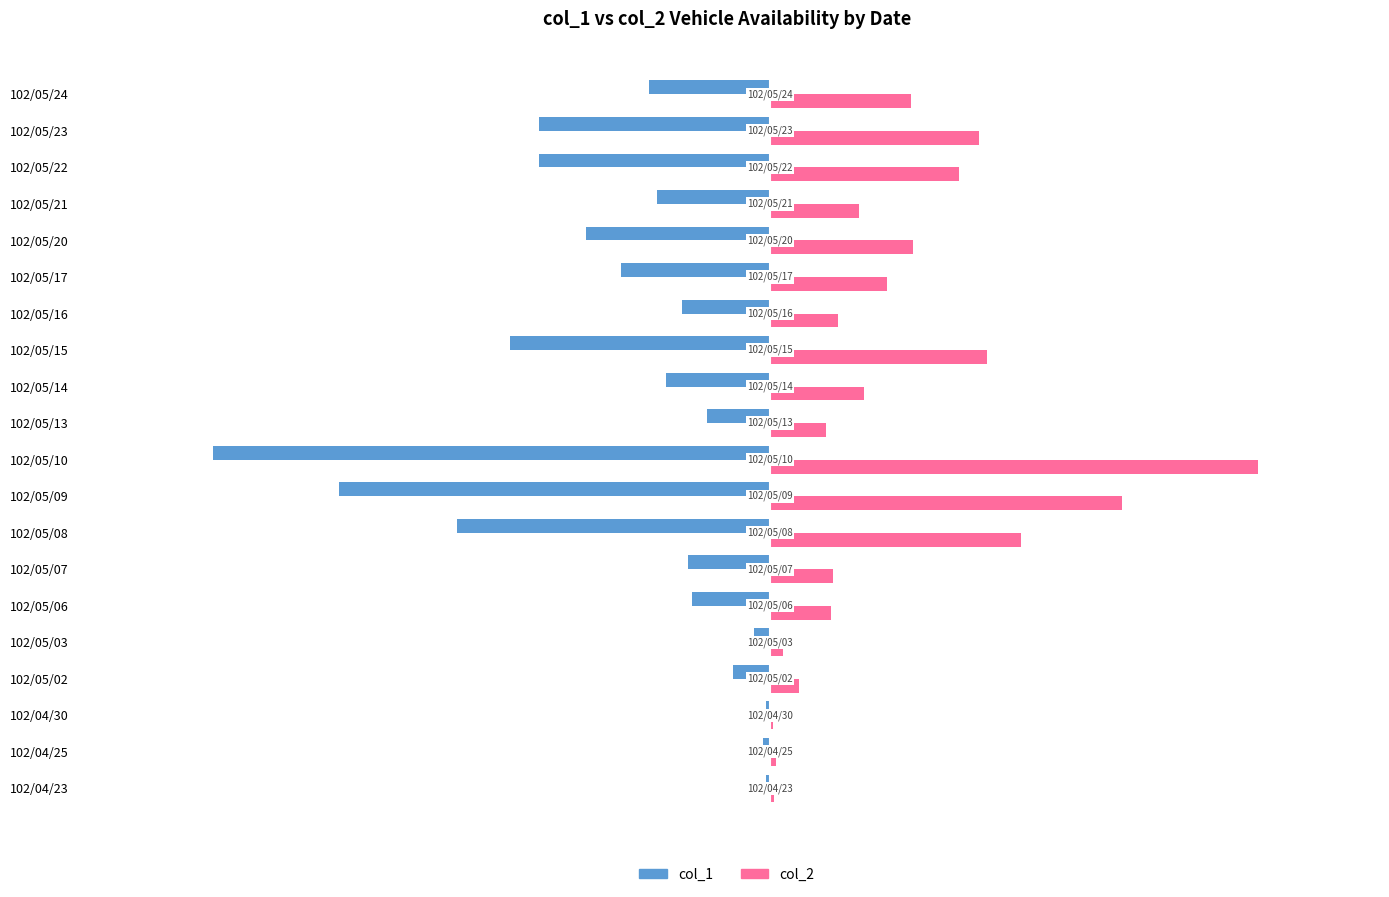

What is the sum of all col_1 values?

-4133000